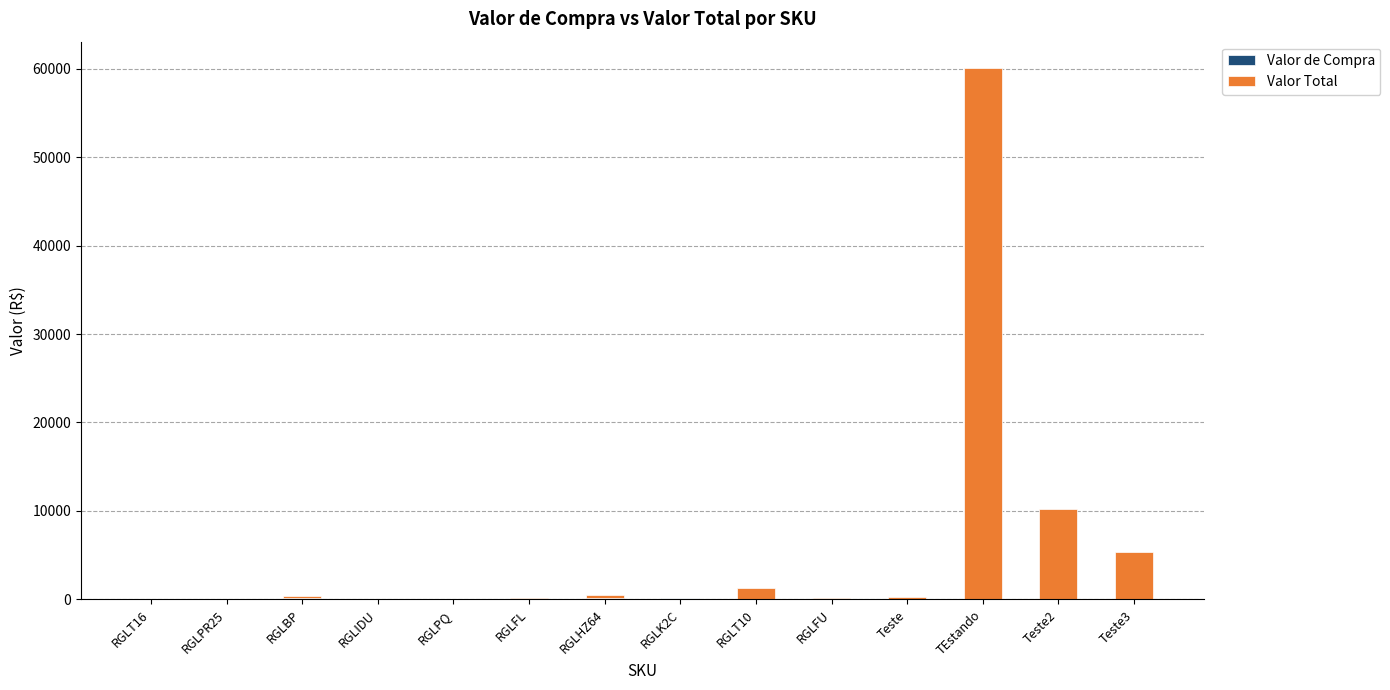

At which category is the sum across all series the highest?

TEstando